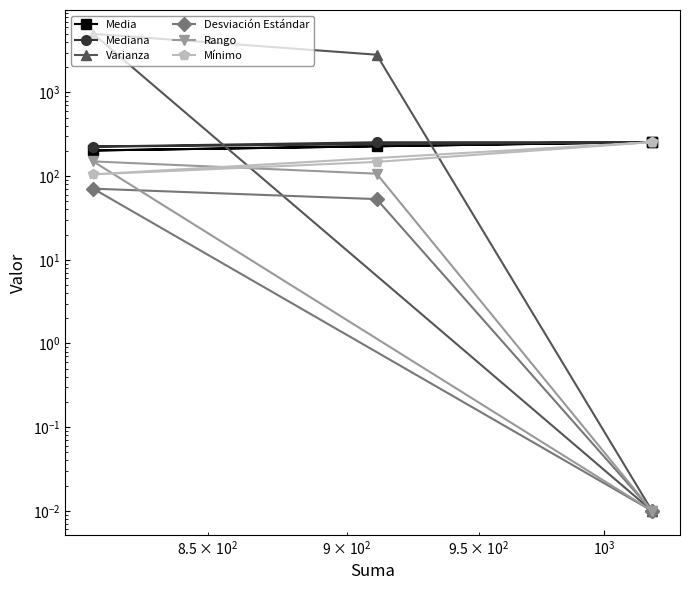

Does the chart display data point markers on the line(s)?

Yes